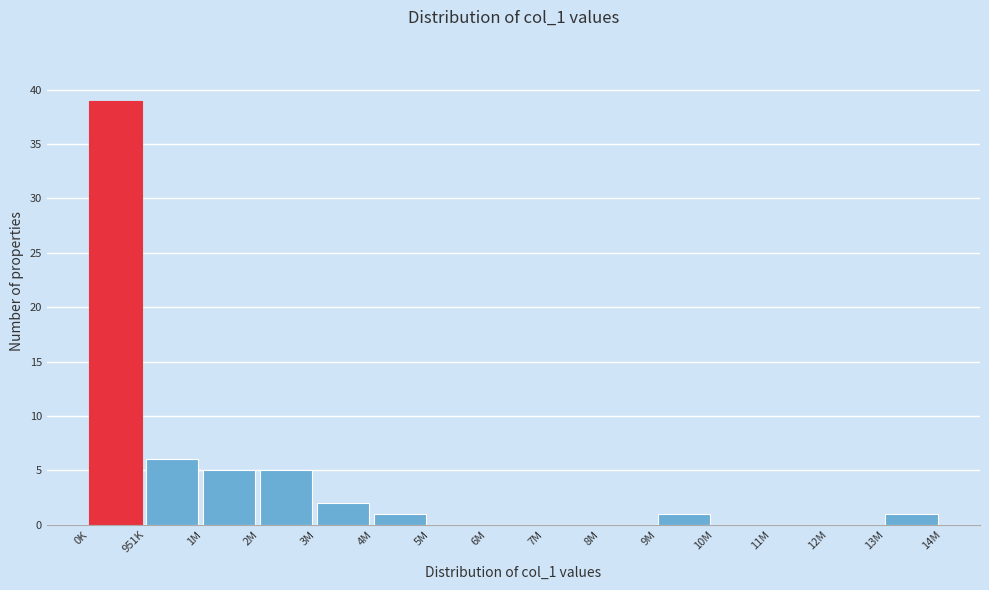

Reading left to right, list all the values displayed in this chart.

0K=39	951K=6	1M=5	2M=5	3M=2	4M=1	5M=0	6M=0	7M=0	8M=0	9M=1	10M=0	11M=0	12M=0	13M=1